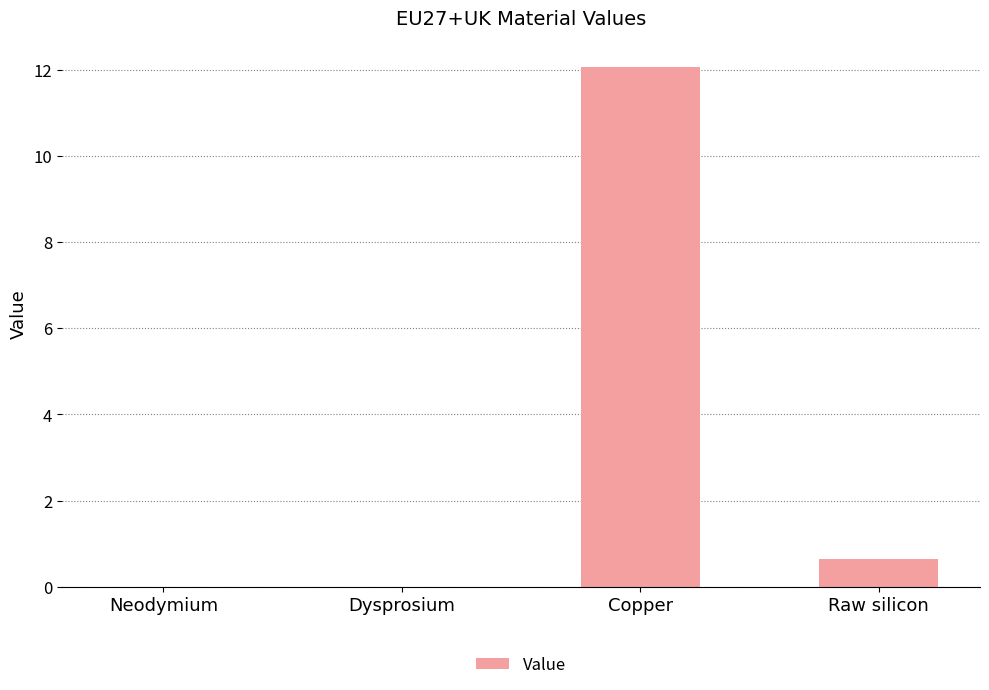

What is the sum of all values?

12.7